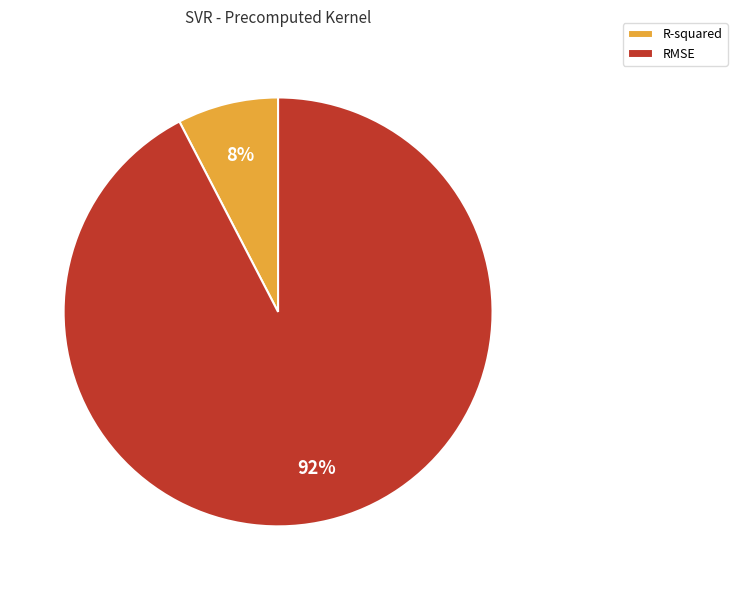

Do RMSE and R-squared together represent more than half of the pie?

Yes